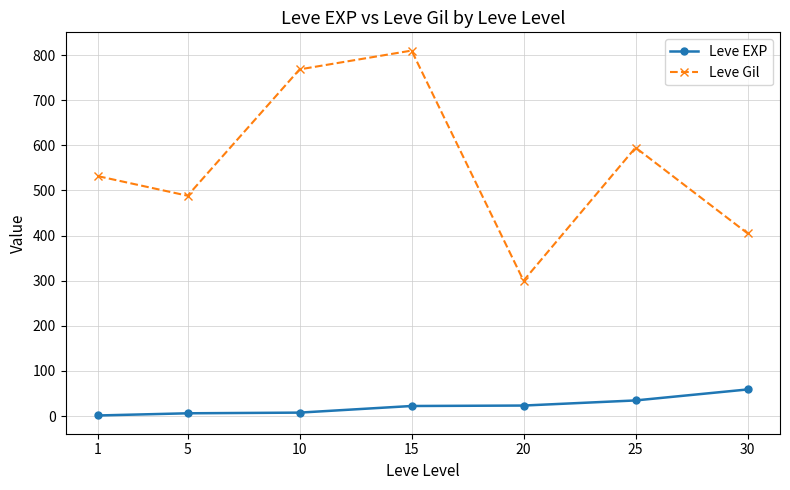

What are all the series names shown in the legend?

Leve EXP, Leve Gil